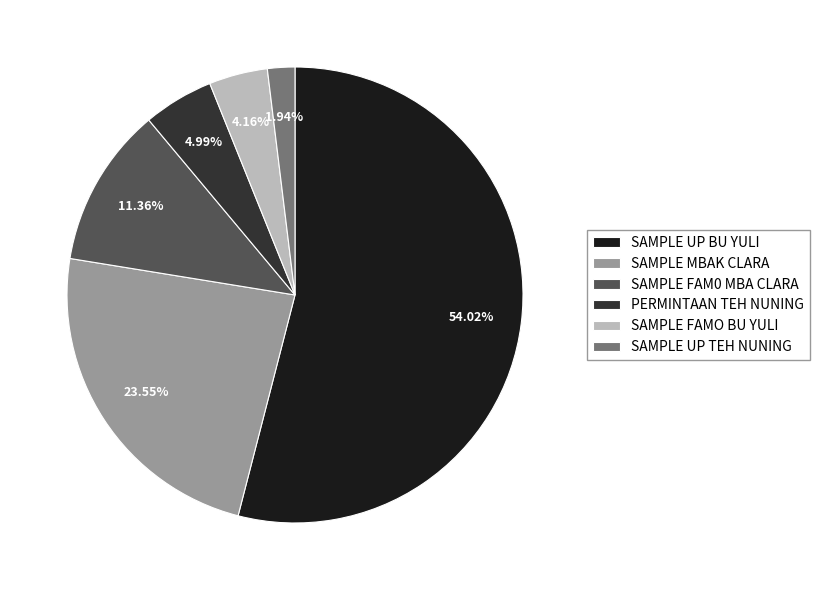

How many segments does this pie chart have?

6